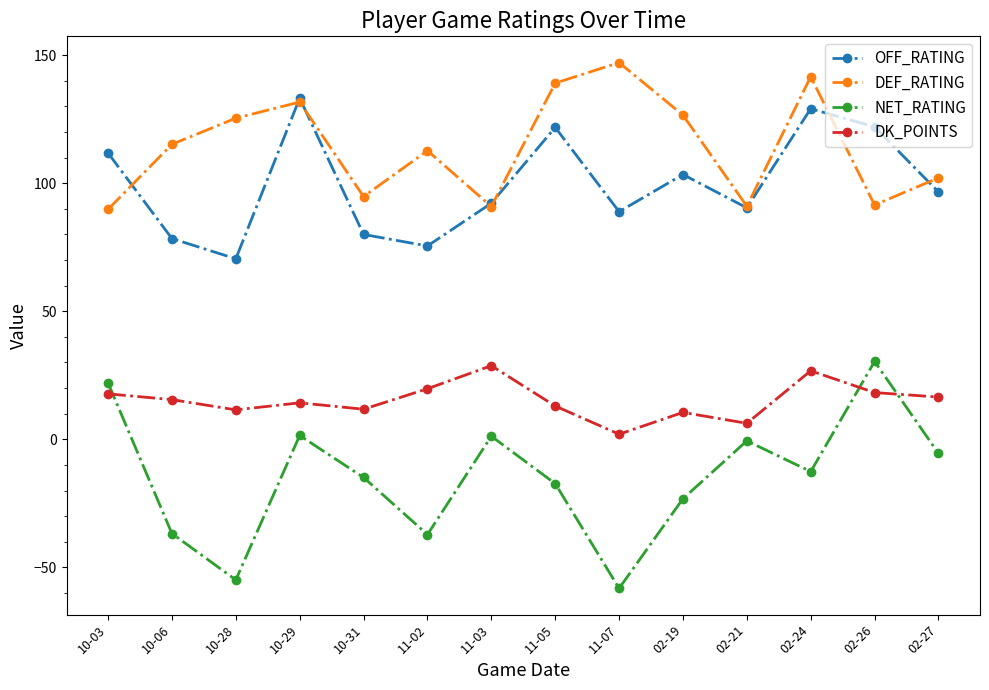

True or false: DK_POINTS and DEF_RATING intersect in this chart.

False